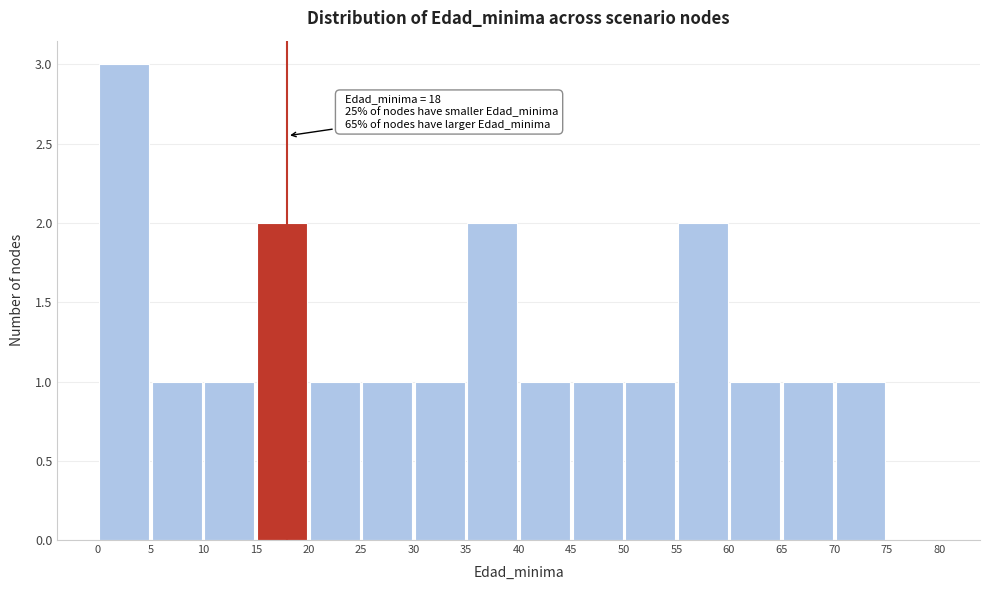

Which range on the x-axis has the tallest bar?

0 to 5